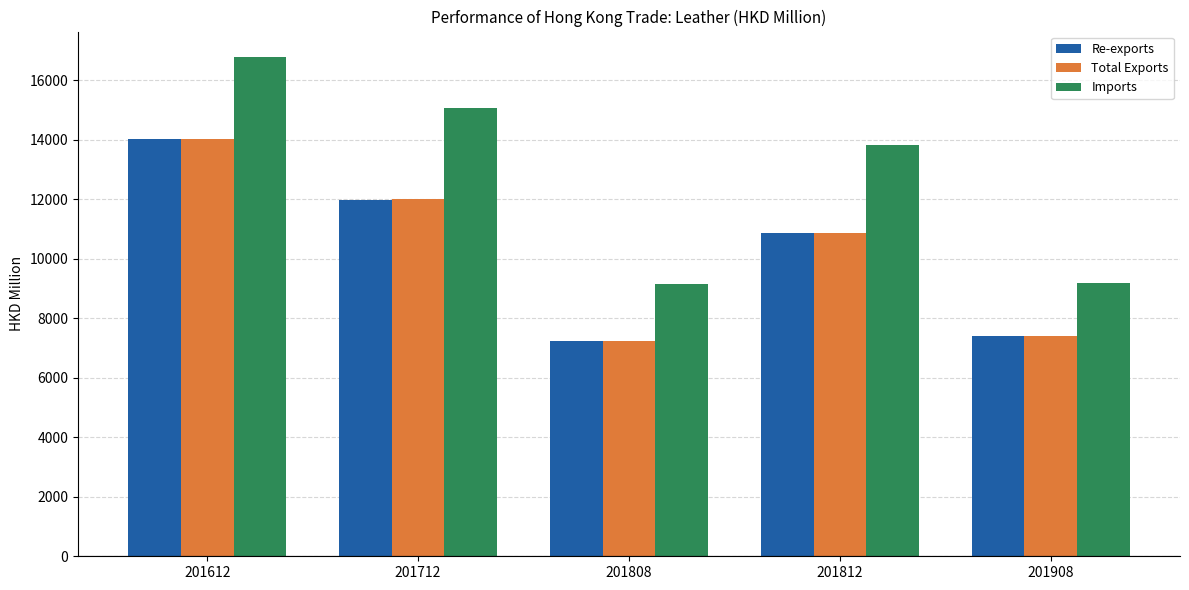

Is it true that Re-exports equals 11993.8 at 201712?

True